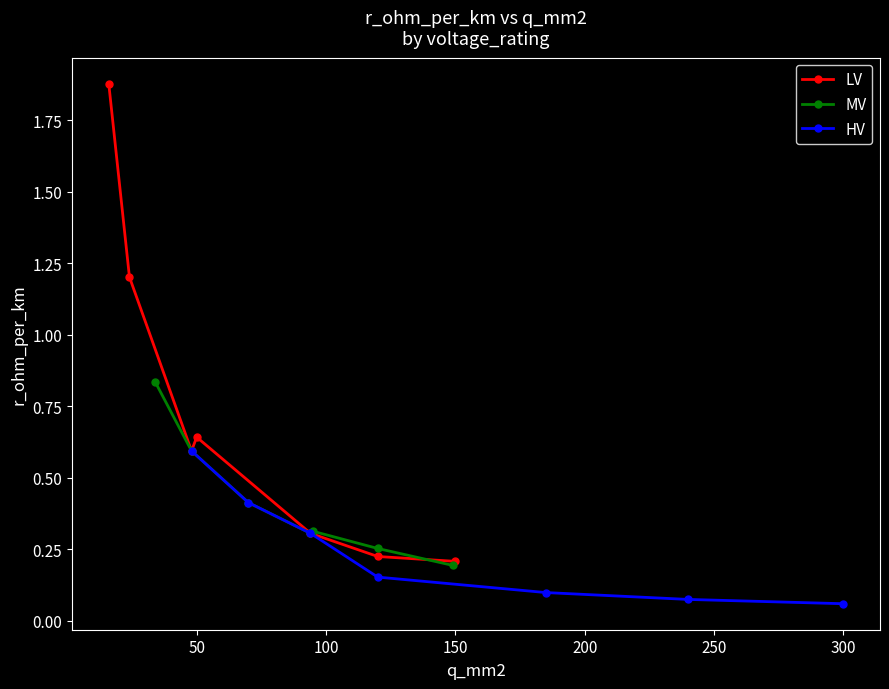

Which series has the largest range (max minus min)?

LV